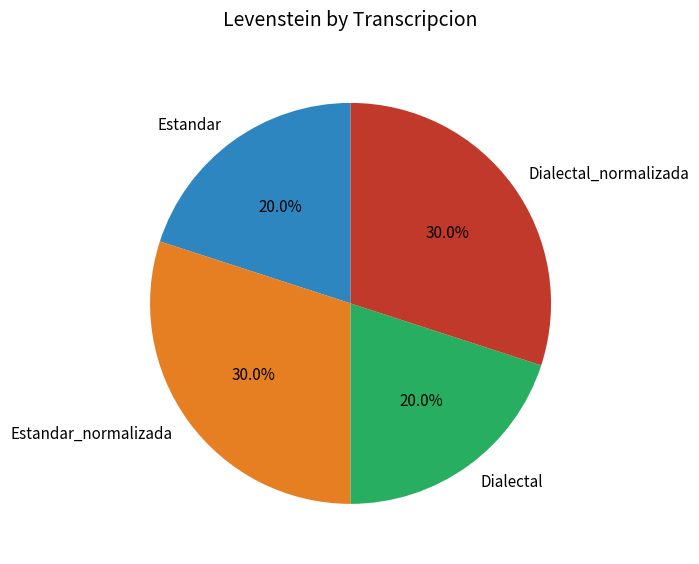

Approximately how many times larger is the value at Dialectal_normalizada compared to Estandar?

1.5